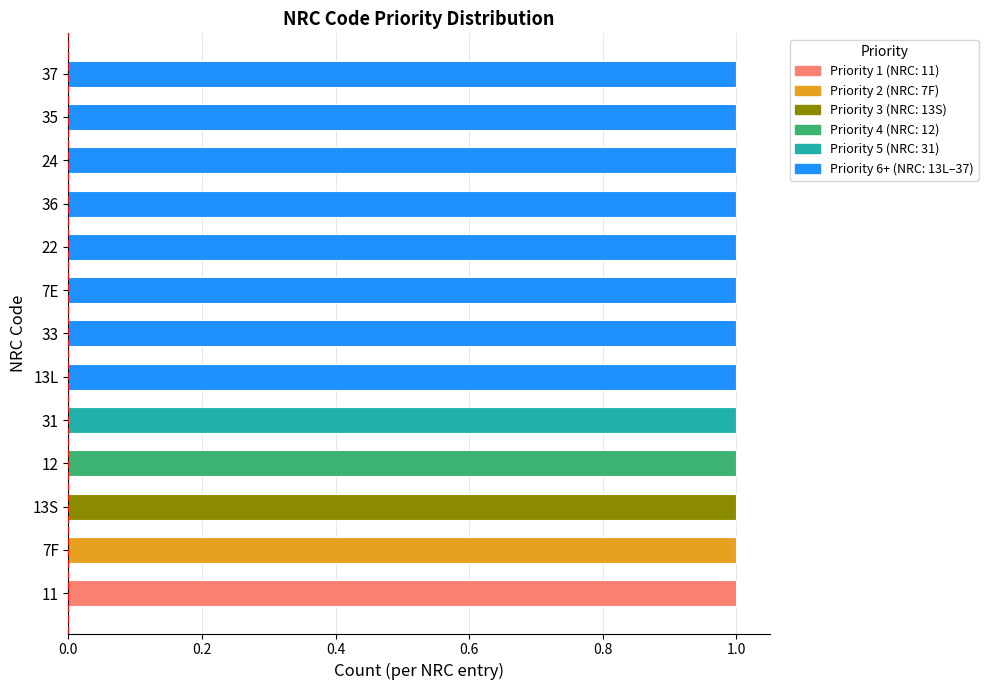

Which series has the largest range (max minus min)?

Priority 1